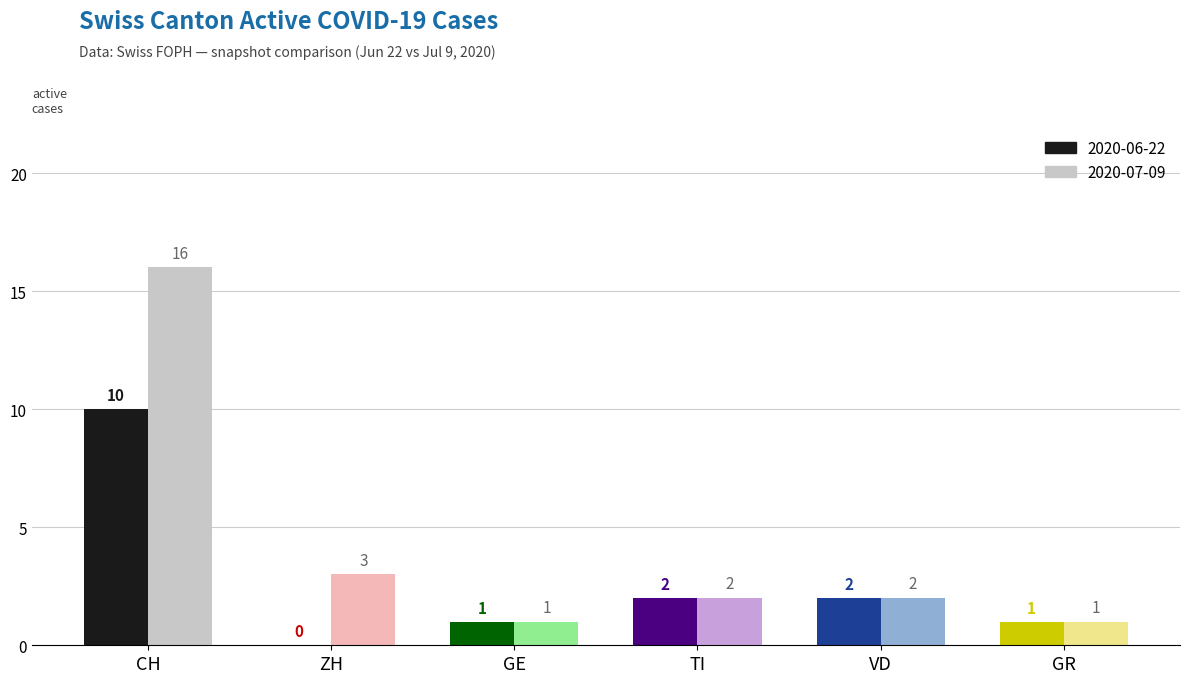

At which label is 2020-07-09 closest to 8?

ZH